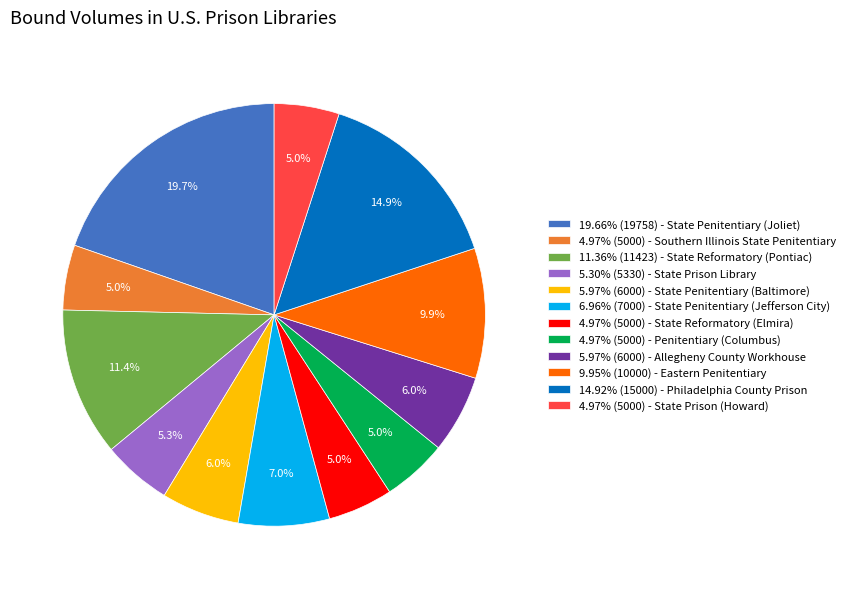

Does any single category account for the majority?

No